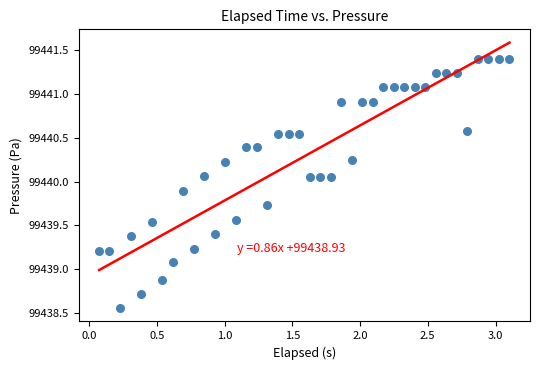

What is the range of X values (max minus min)?

3.0